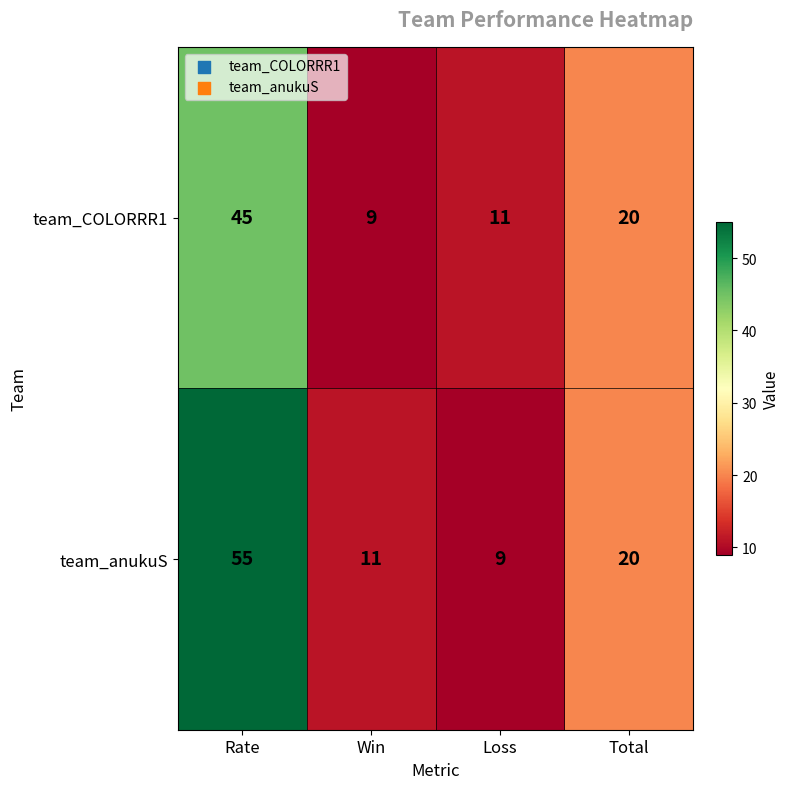

Where is team_COLORRR1 nearest to the value 27?

Total